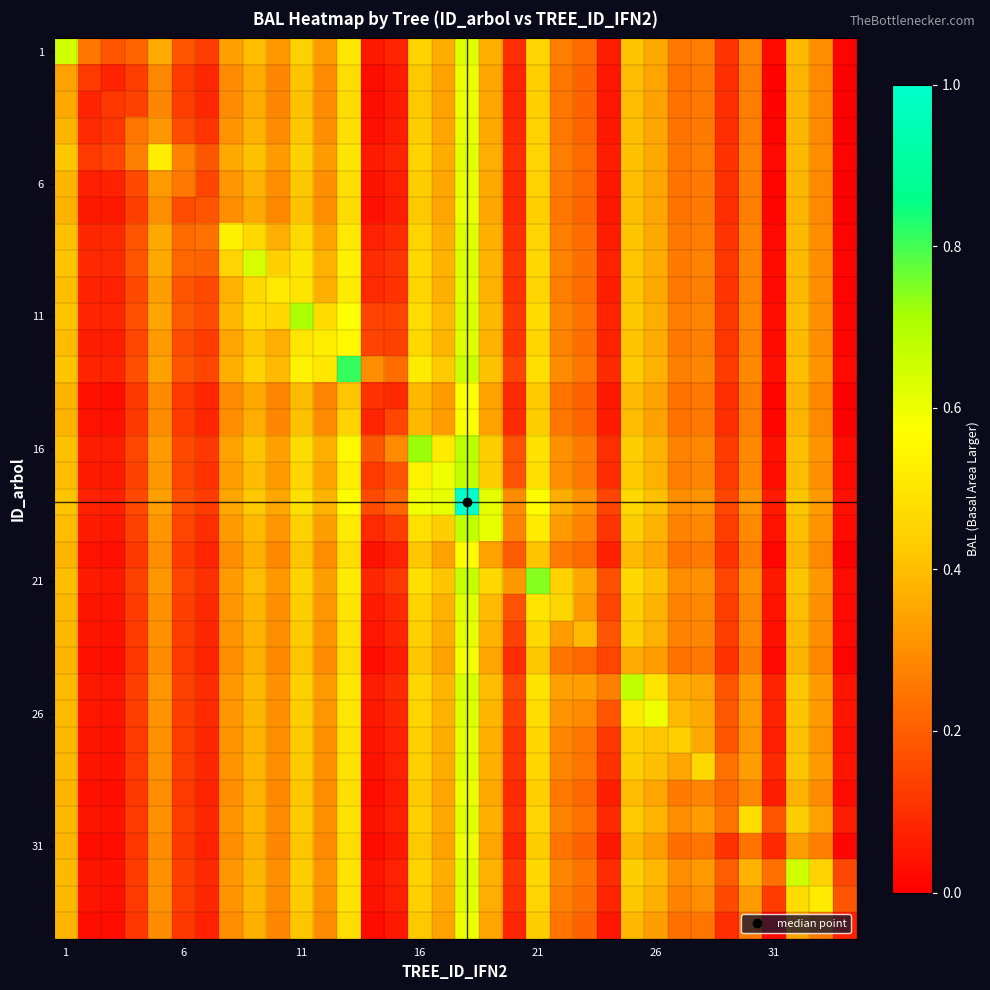

At how many categories does at least one series exceed 0?

34